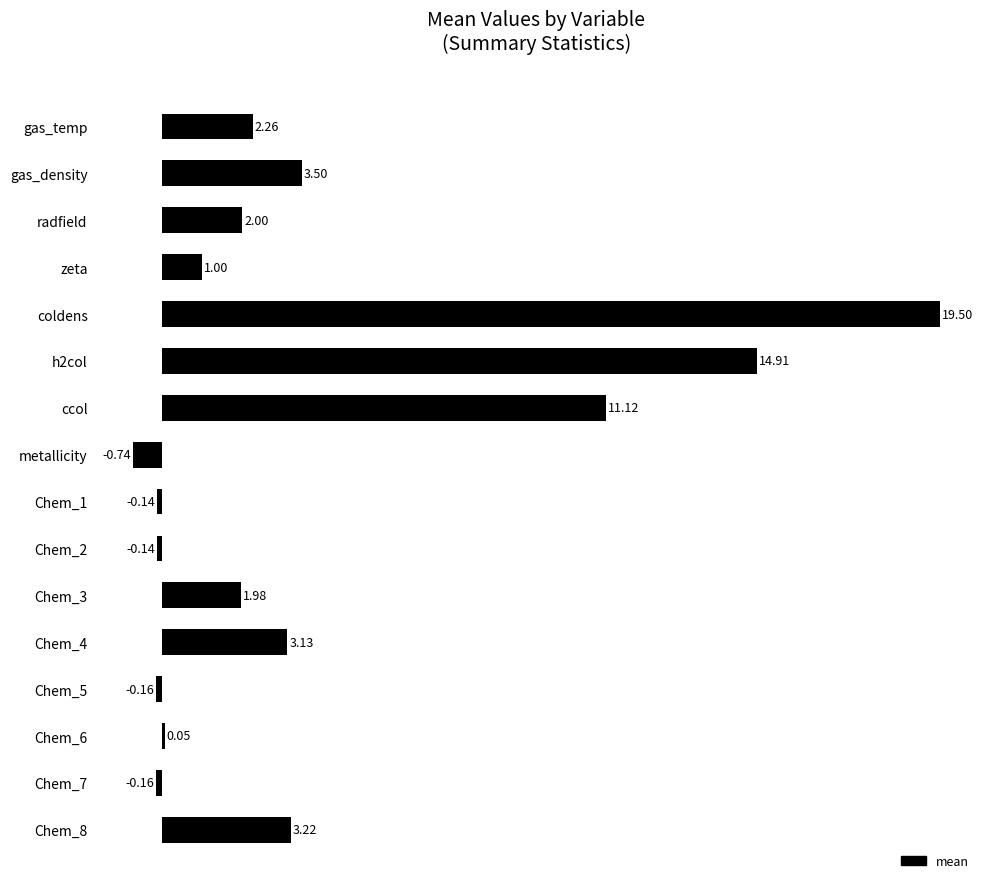

How many positive values are there?

11